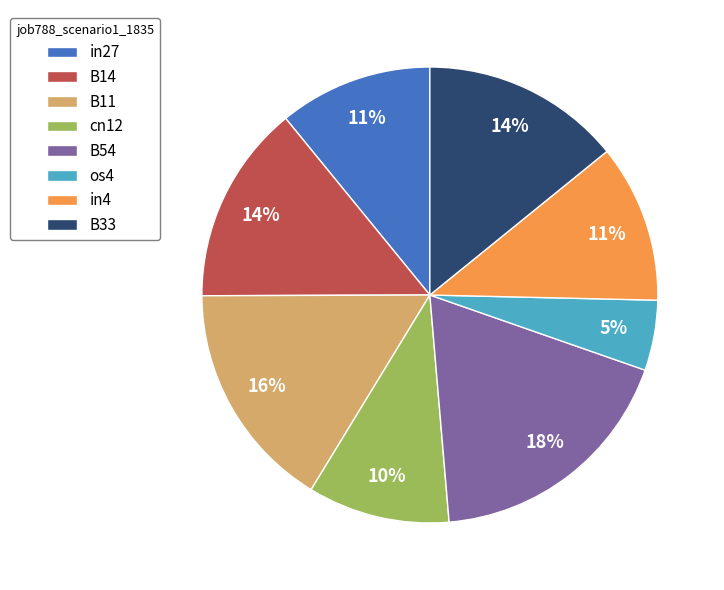

To the nearest percent, what portion does os4 represent?

5%